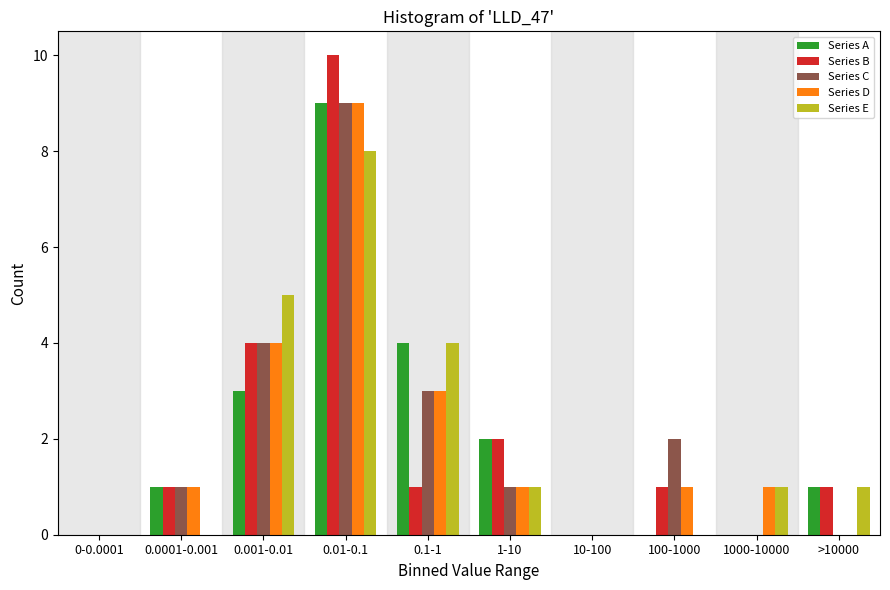

Which category has the highest value across all series?

0.01-0.1